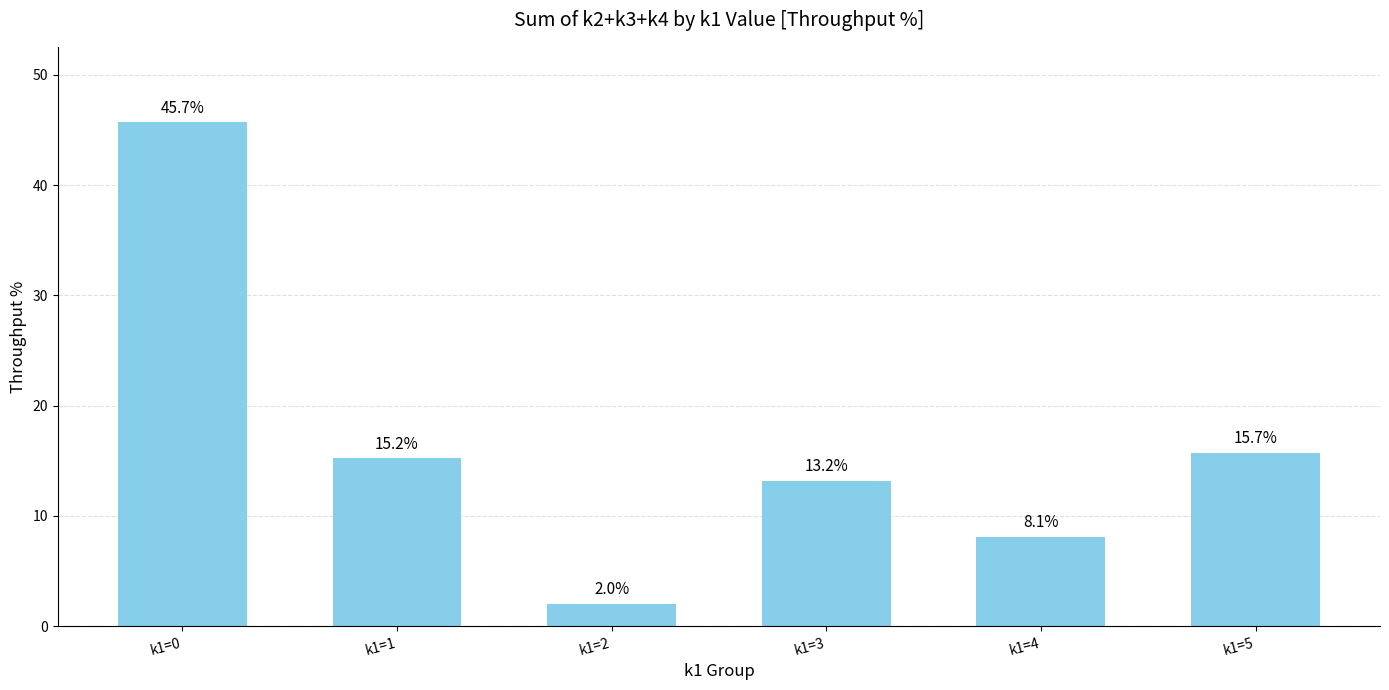

Read the value at k1=4.

8.1